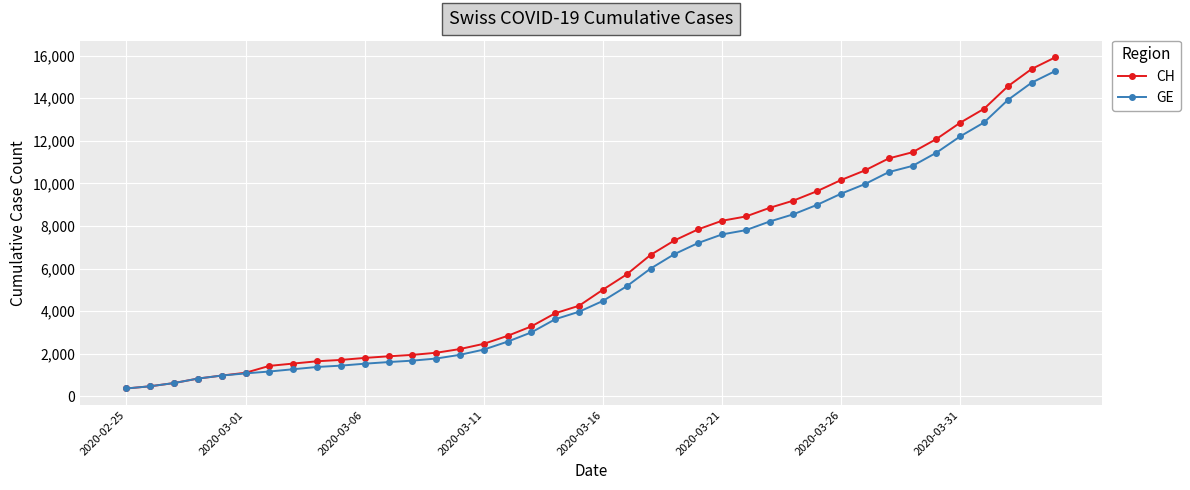

What is the greatest value displayed?

15926